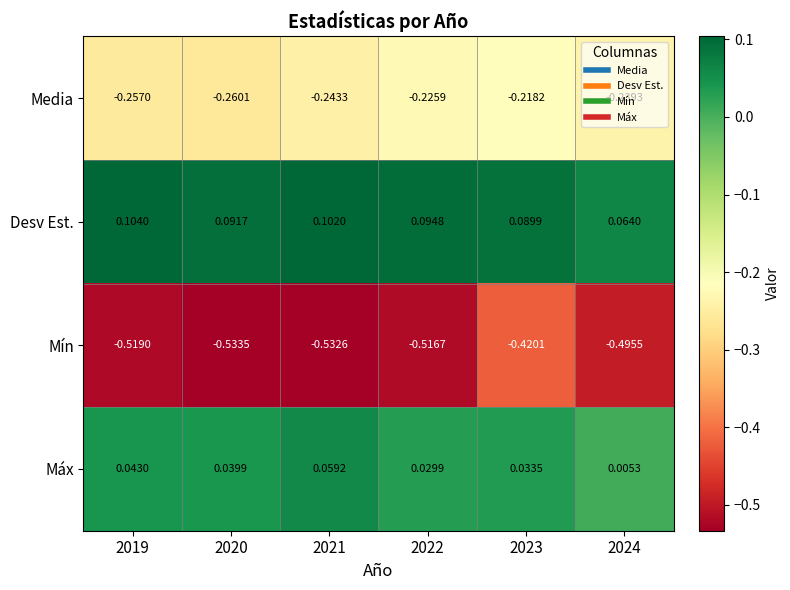

Which series has the largest total across all categories?

Desv Est.